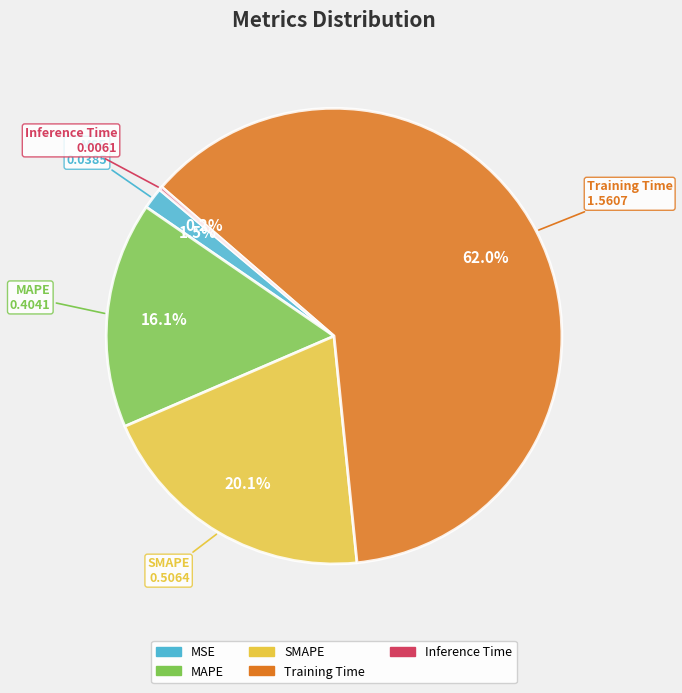

To the nearest percent, what is the average slice percentage?

20%